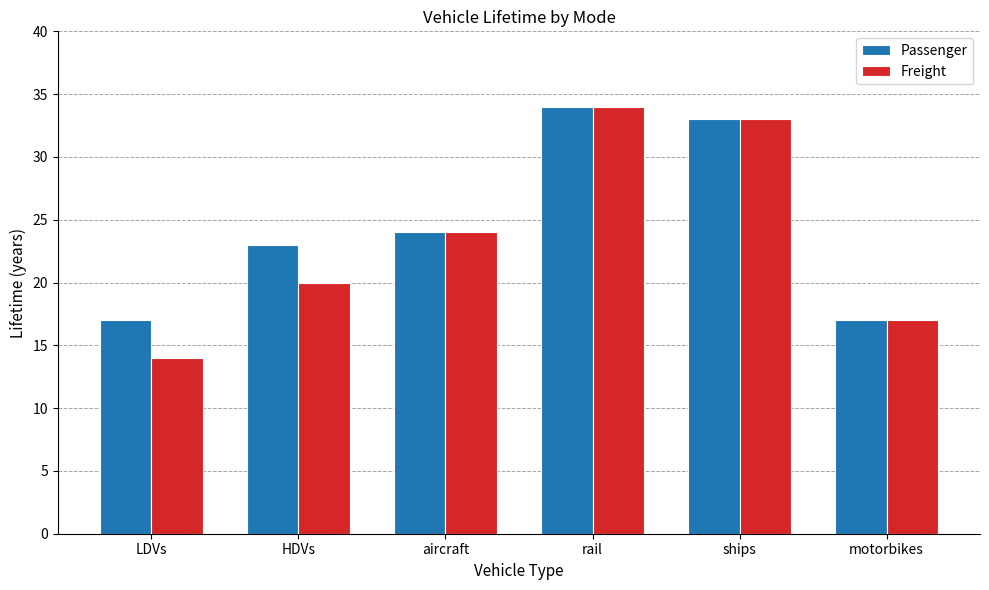

The Passenger series shows 51 at rail. True or false?

False